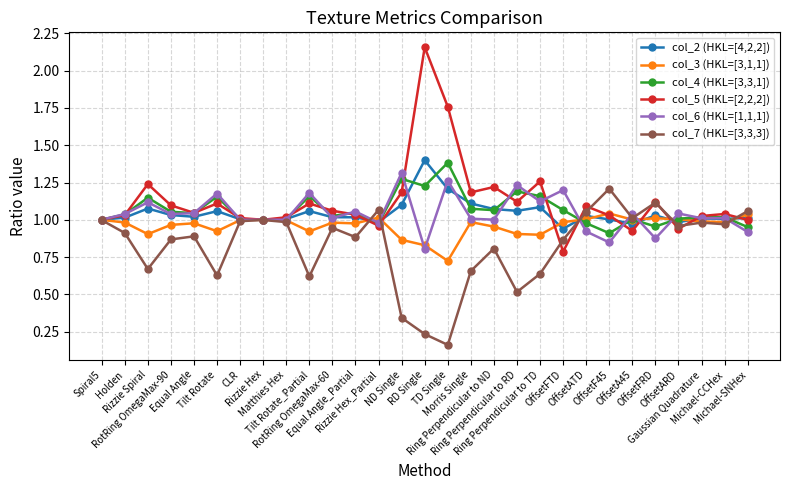

Which series has the widest spread of values?

col_5 (HKL=[2,2,2])